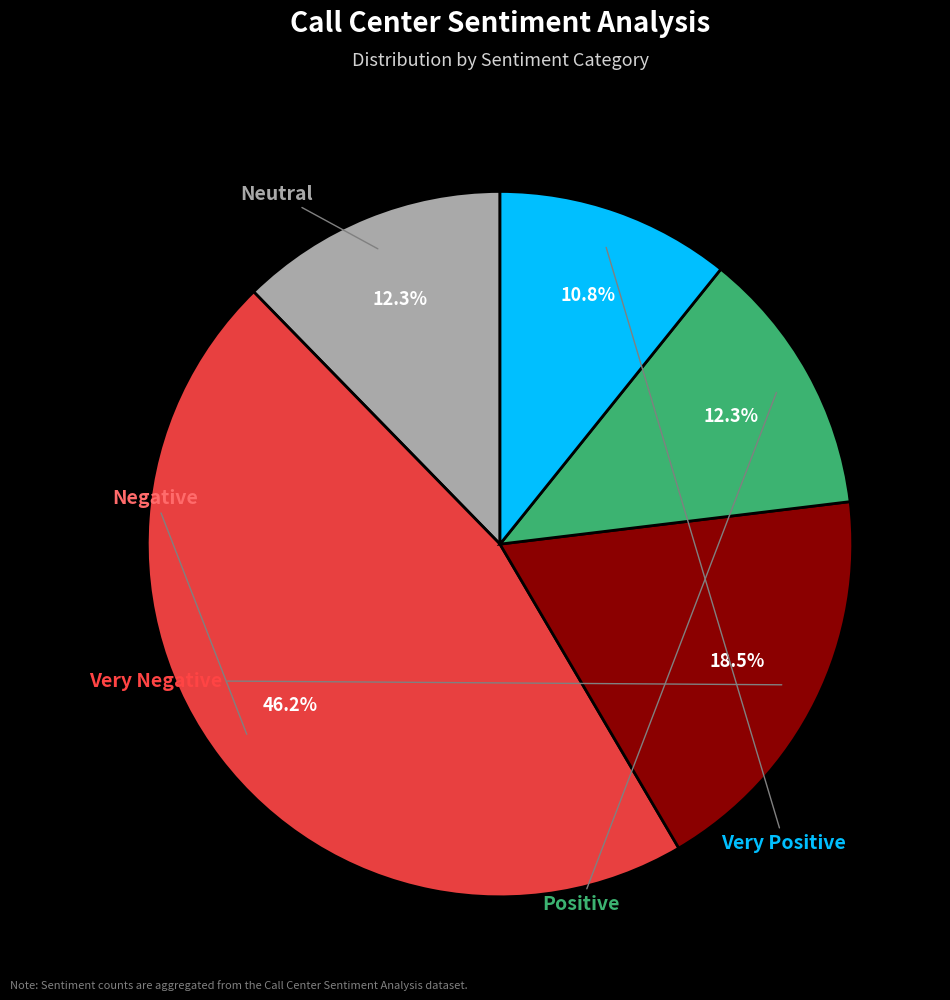

The Very Positive slice represents 11% of the pie. True or false?

True